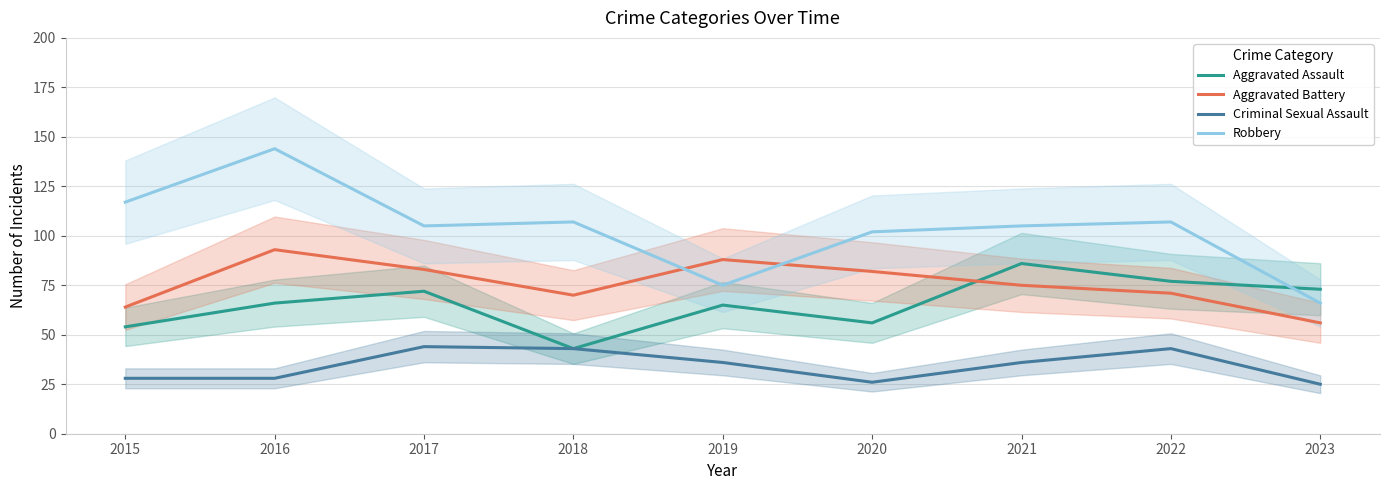

At which category does the chart reach its minimum across all series?

2023